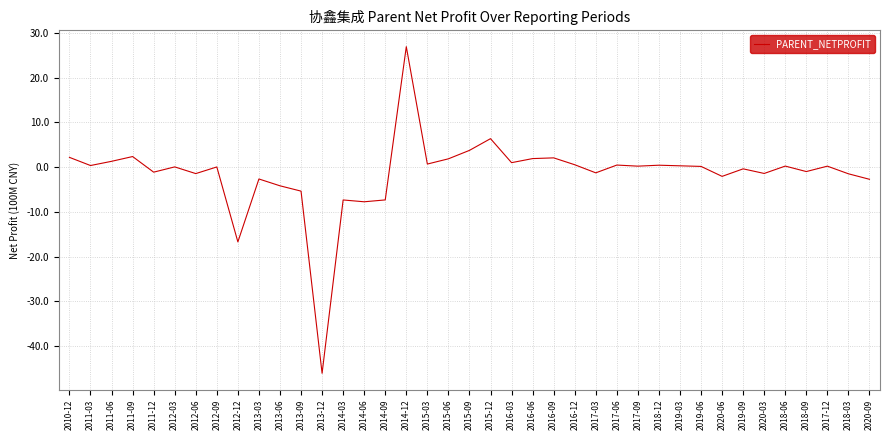

The value at 2011-12 is -1.1. True or false?

True